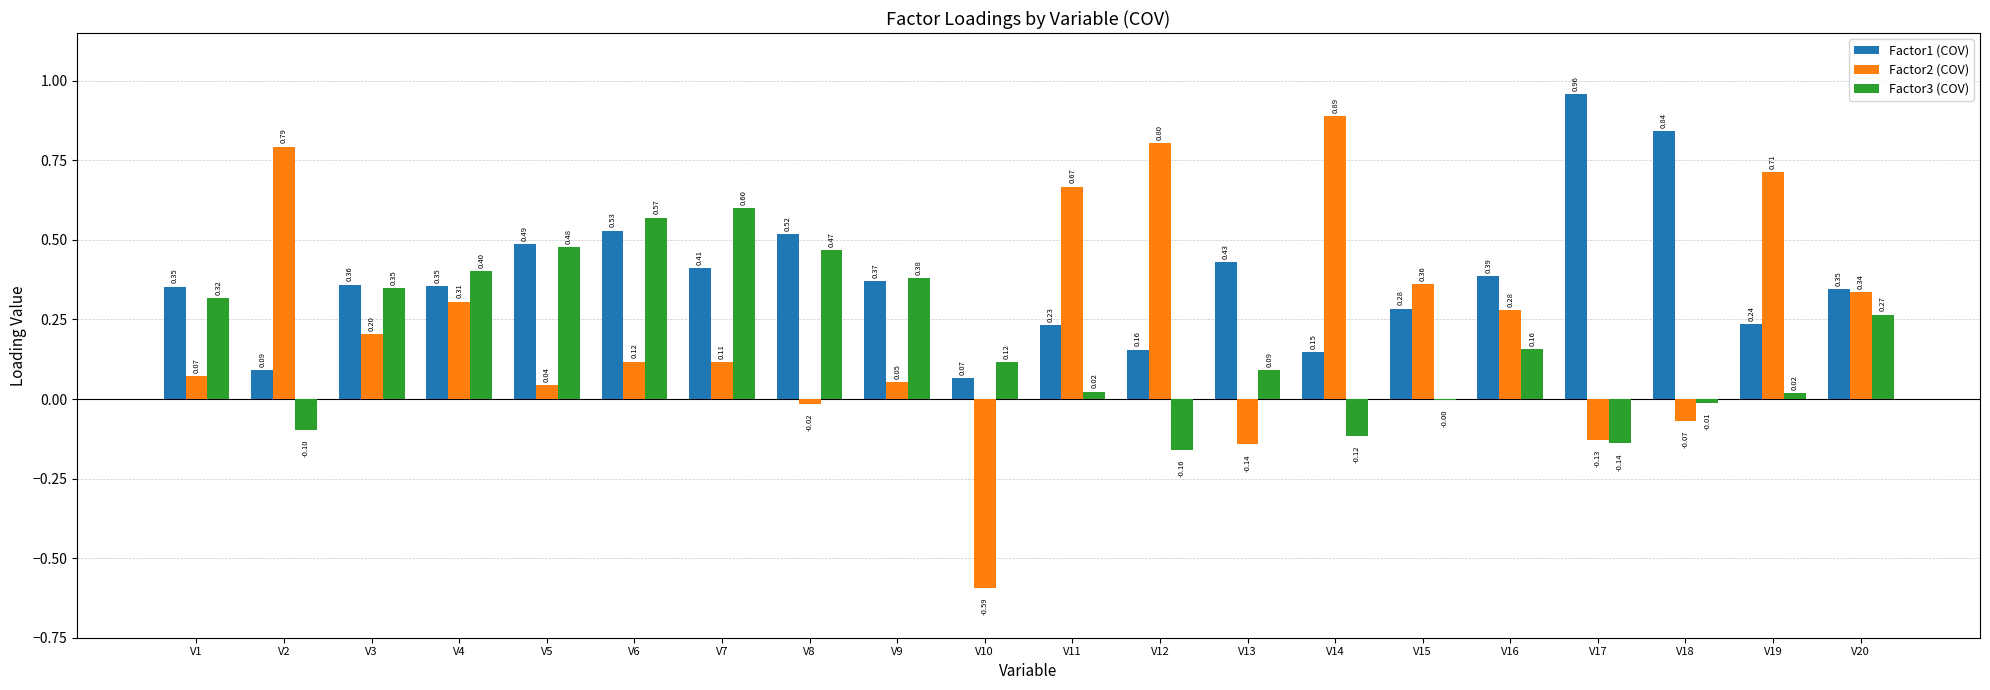

How many data points in Factor2 (COV) are above 0?

15